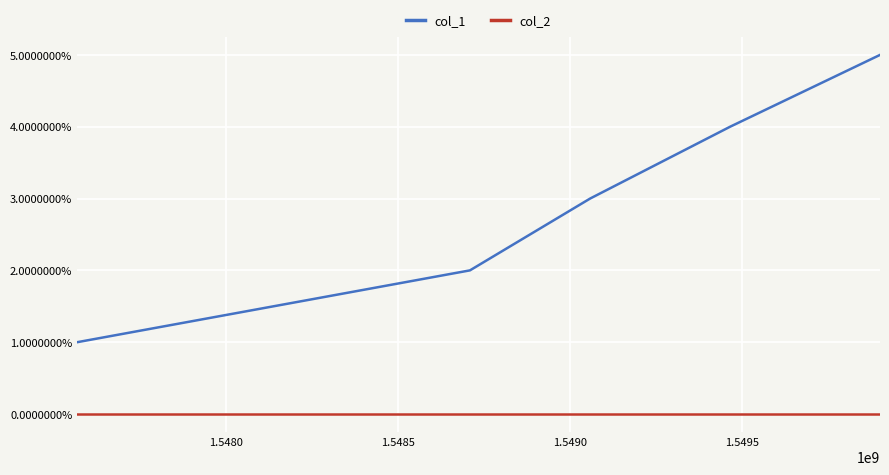

True or false: col_2 and col_1 intersect in this chart.

False